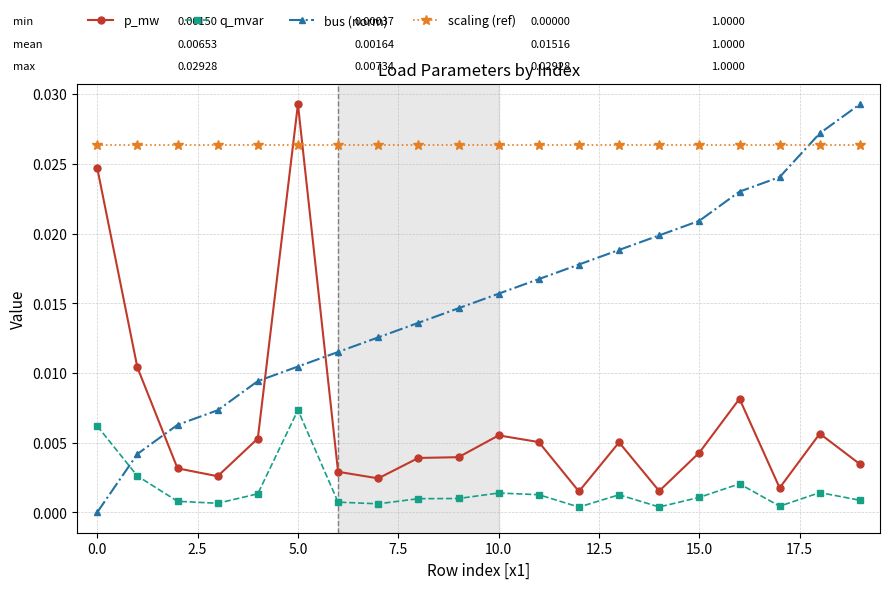

Which series has the largest total across all categories?

scaling (ref)